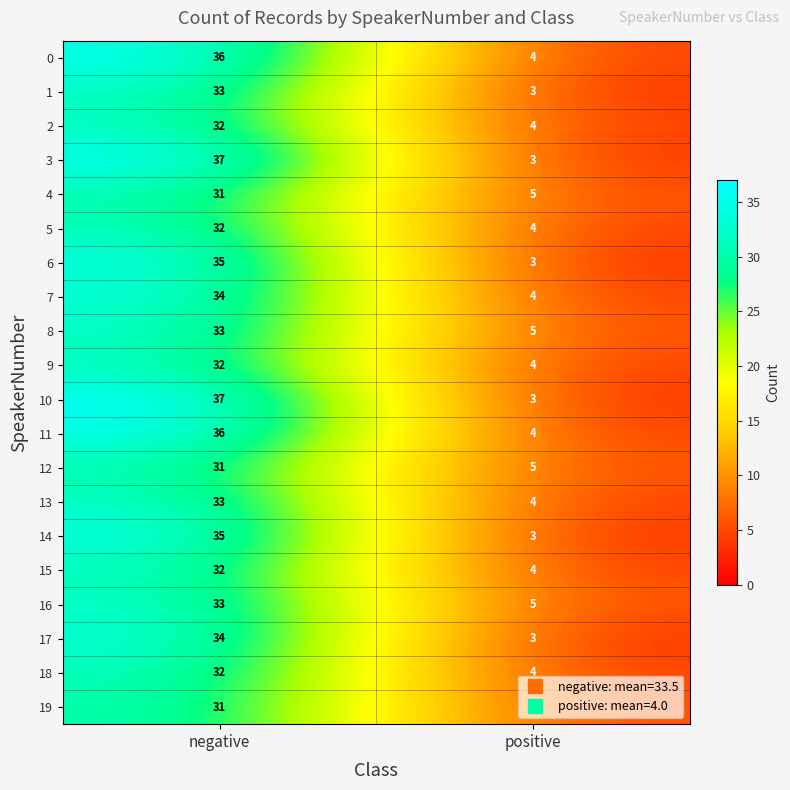

Read the 6 value at negative.

35